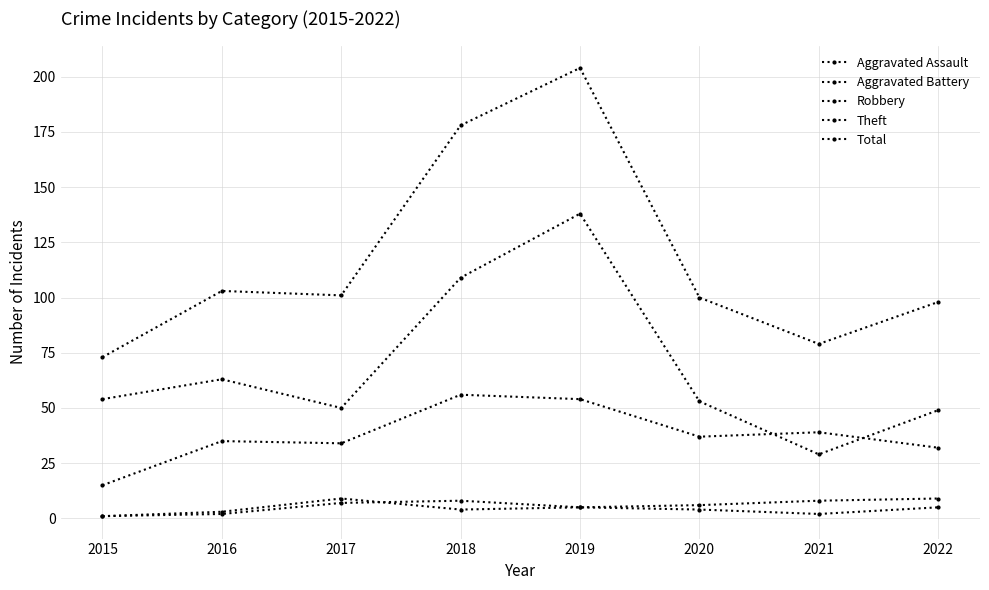

What is the lowest value of the Theft series?

29